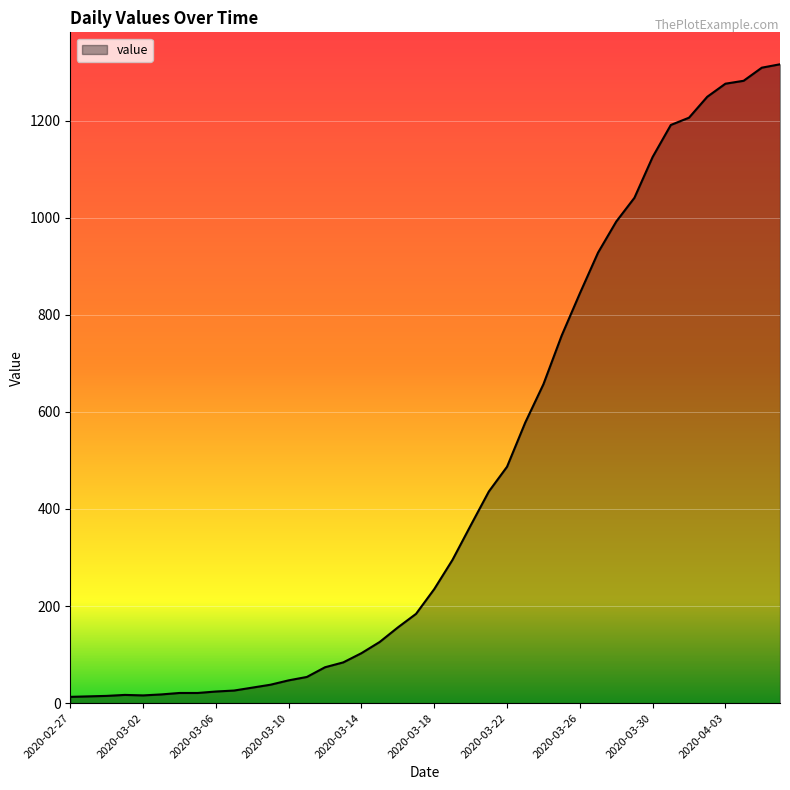

What is the maximum value shown in the chart?

1316